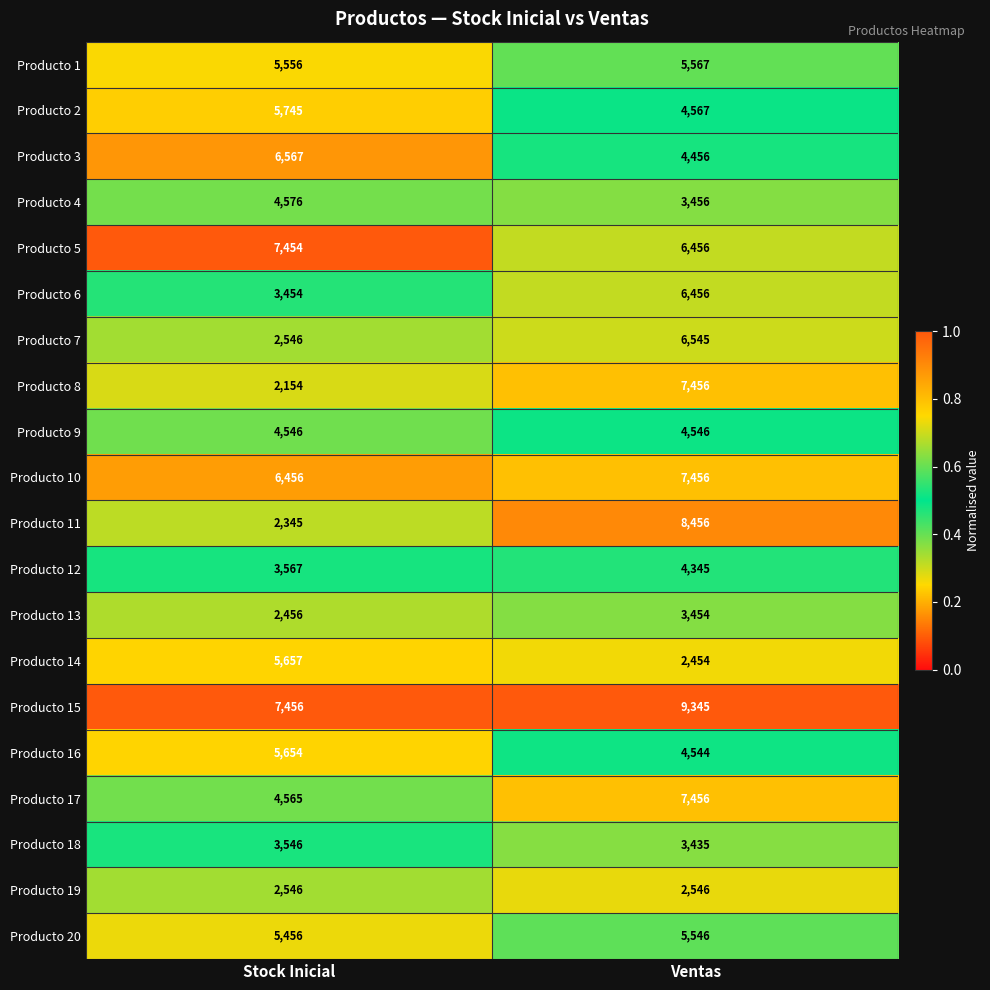

What is the difference between the highest and lowest values at Ventas?

6891